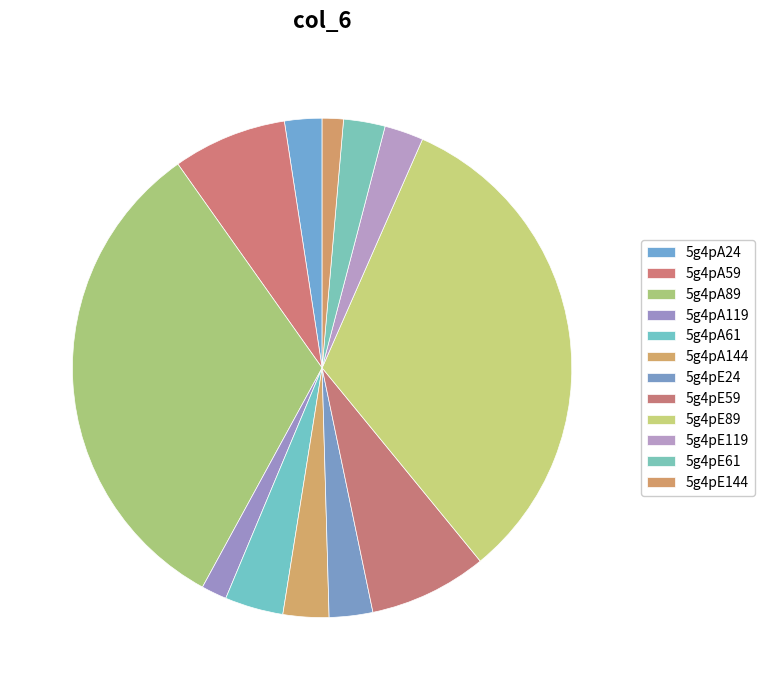

To the nearest percent, what is the difference between the 5g4pA61 and 5g4pA59 slice percentages?

4%